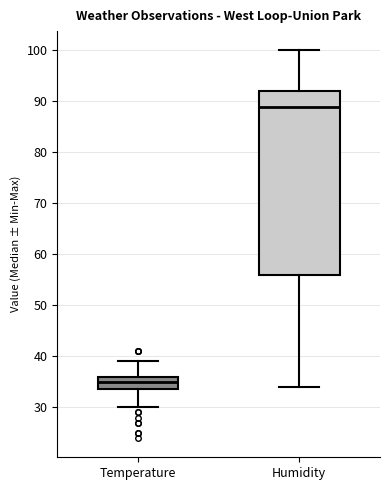

Where does the median line of the box for Humidity sit on the y-axis? The values are not printed on the chart, so give them approximately, as read against the axis.

89